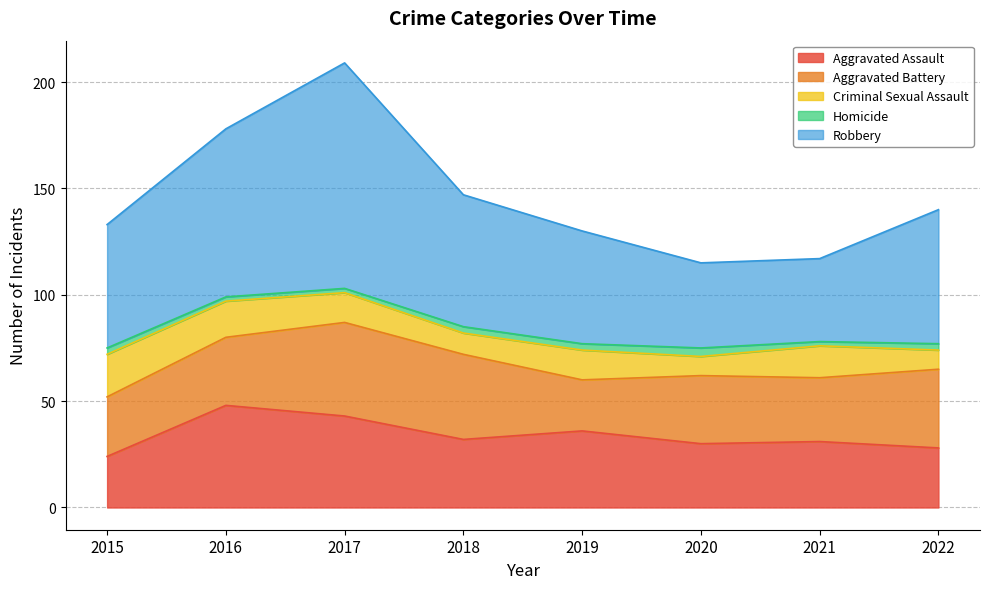

How many values in the Criminal Sexual Assault series are below 14?

3